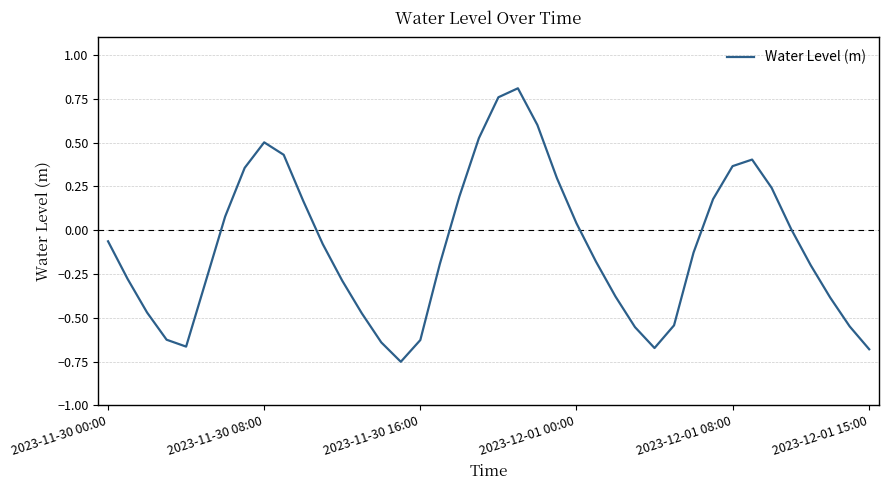

Is this an area chart (filled region under the line)?

No